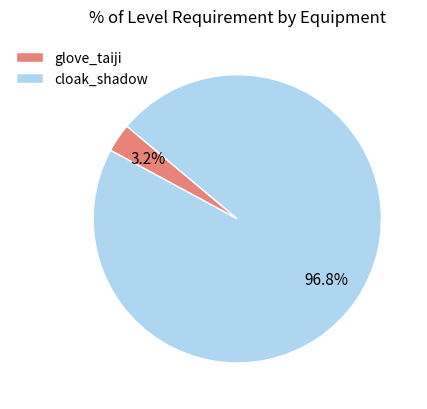

Combined, do cloak_shadow and glove_taiji account for over 50%?

Yes